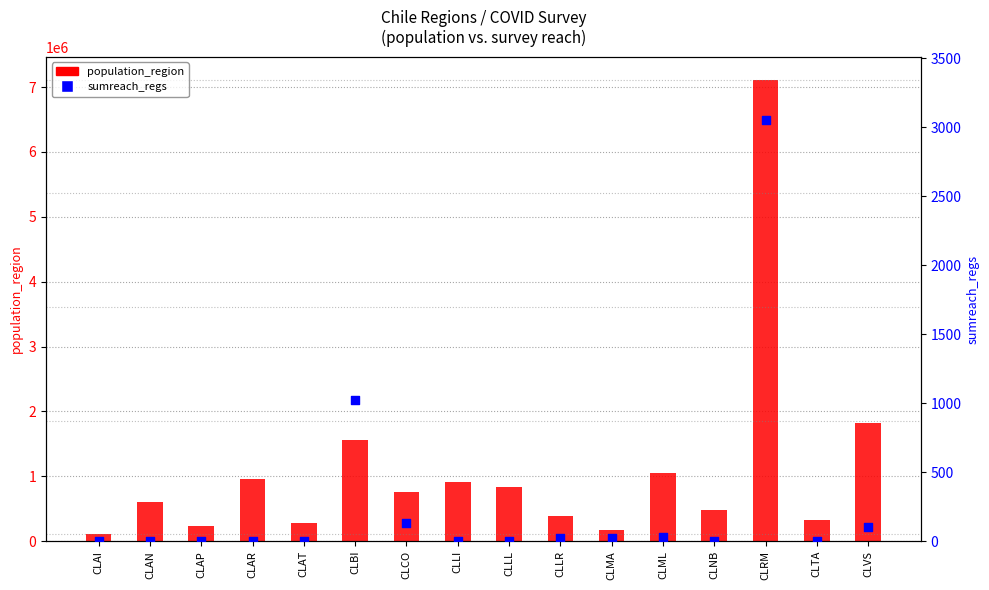

What are all the series names shown in the legend?

population_region, sumreach_regs